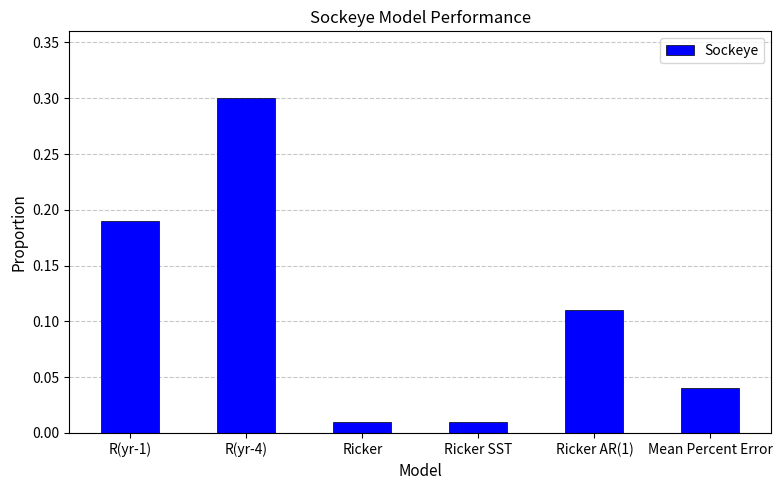

What is the difference between the maximum and minimum values?

0.3